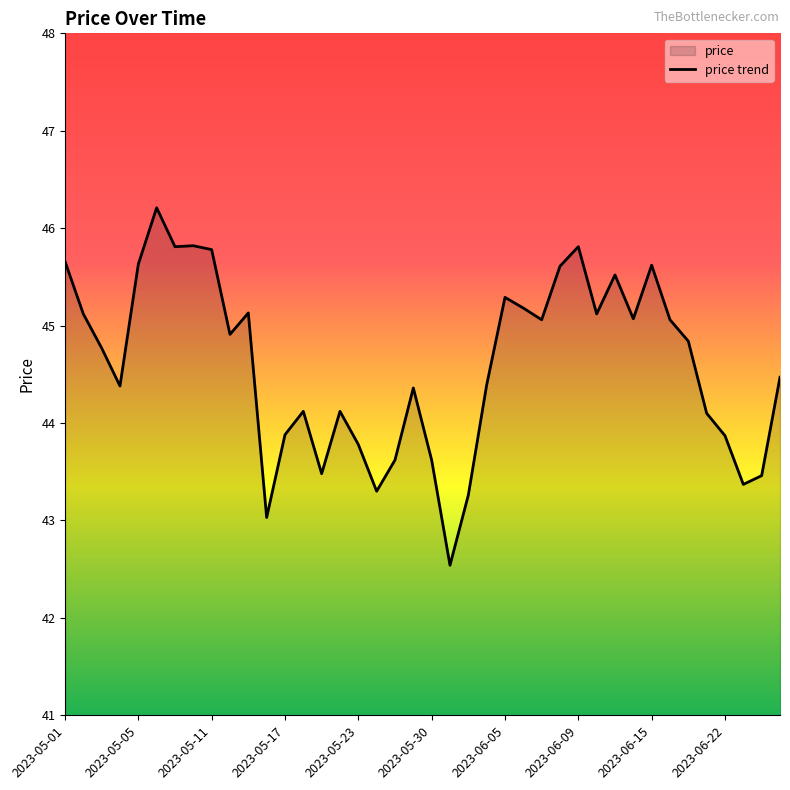

Which has a higher value, 38 or 30?

30